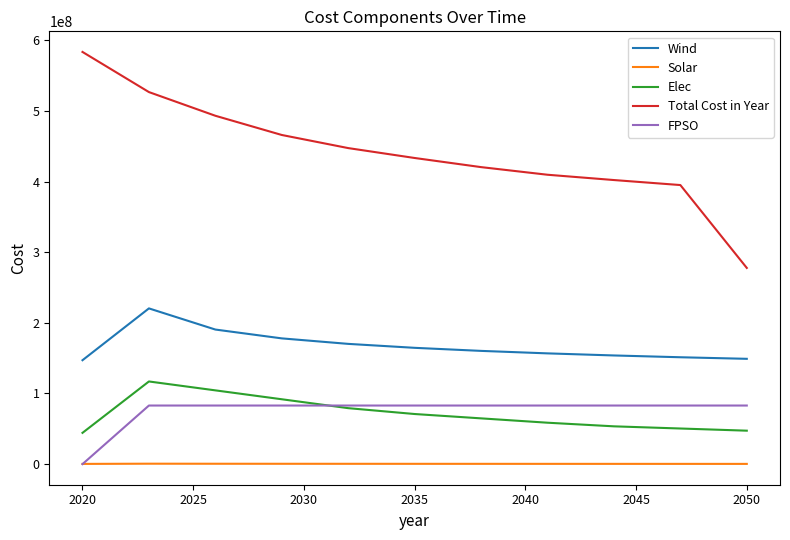

True or false: Total Cost in Year and Wind cross at least once.

False